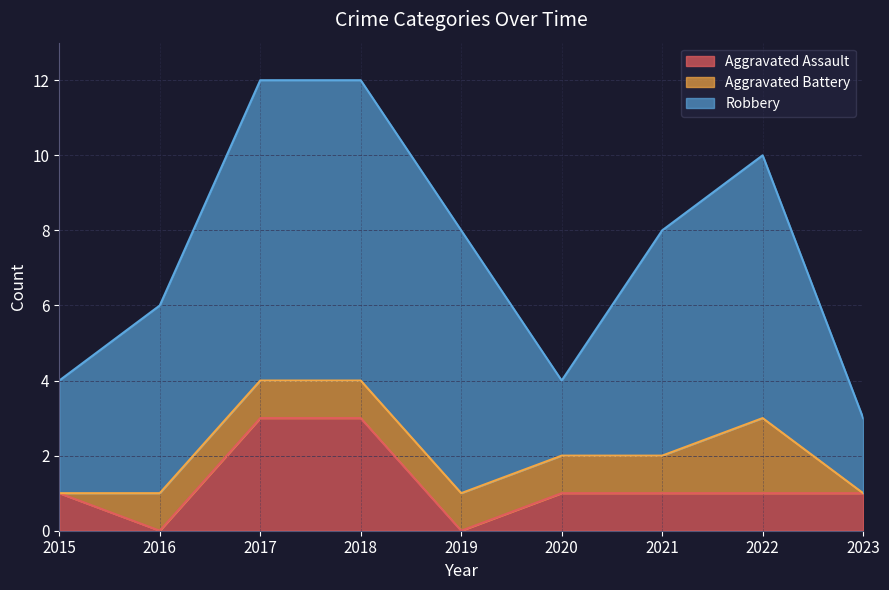

Reading right to left, transcribe all the data shown in this chart.

Aggravated Assault: 1	1	1	1	0	3	3	0	1
Aggravated Battery: 0	2	1	1	1	1	1	1	0
Robbery: 2	7	6	2	7	8	8	5	3